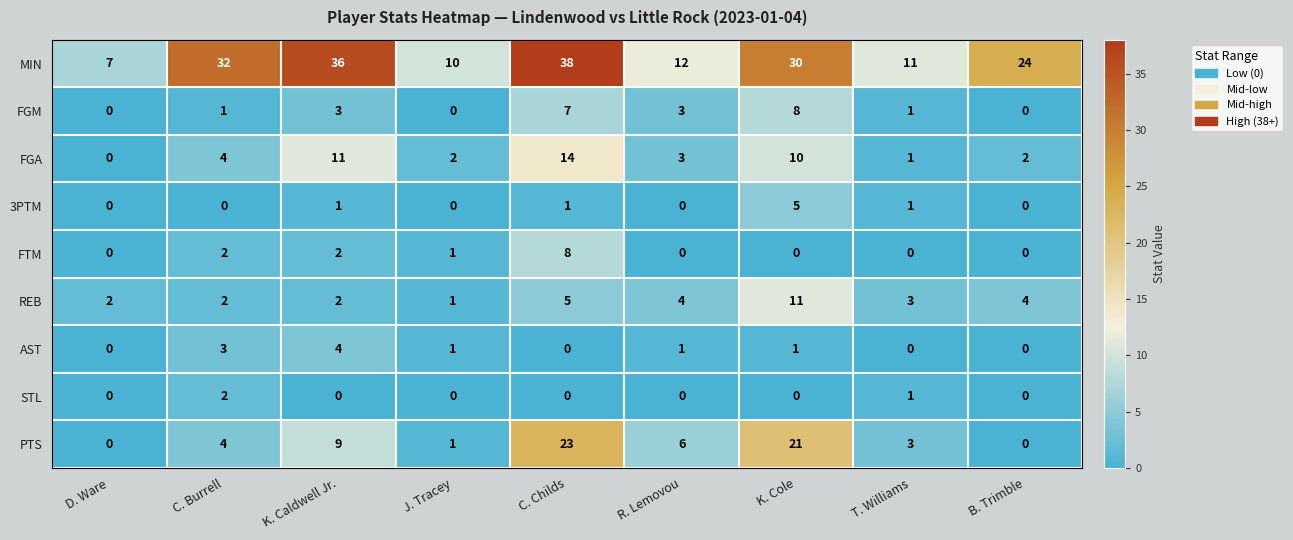

True or false: STL has a value of 0 at J. Tracey.

True